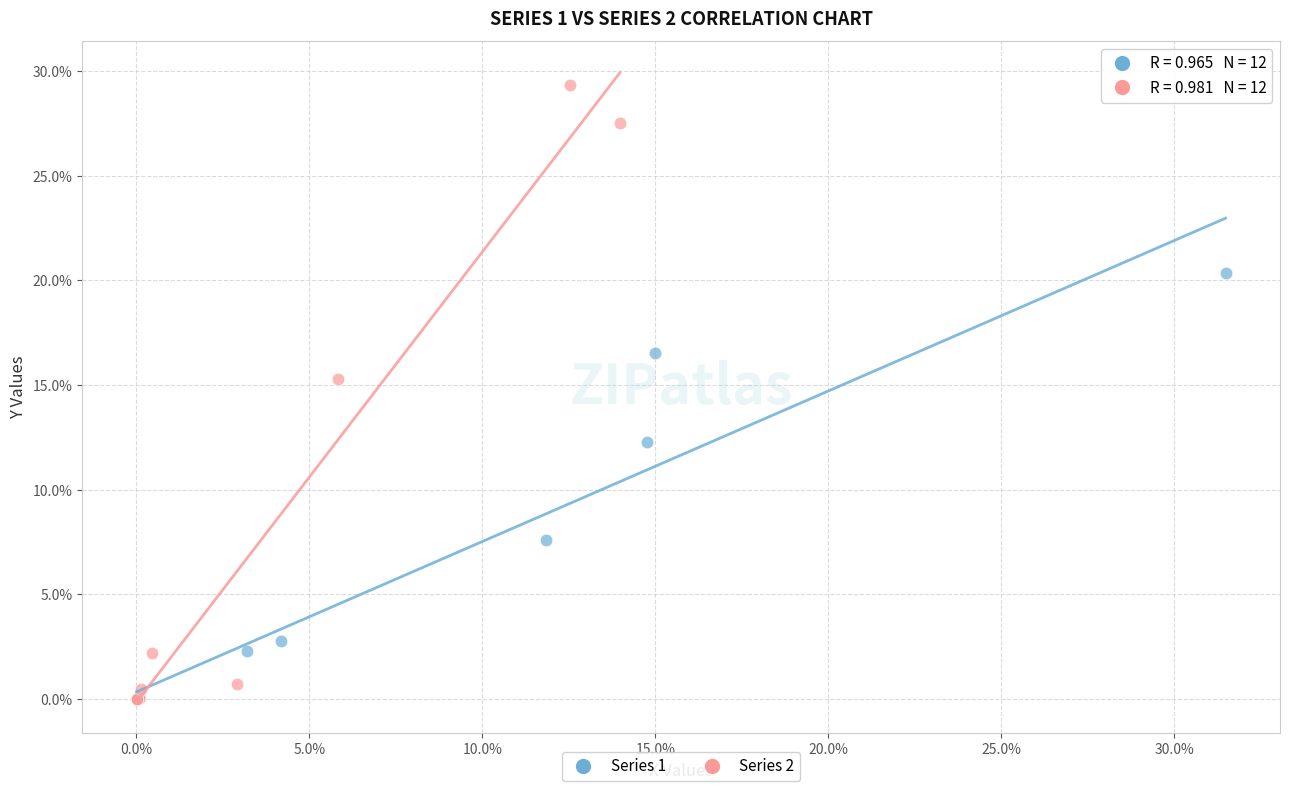

Which series reaches the maximum Y coordinate?

Series 2